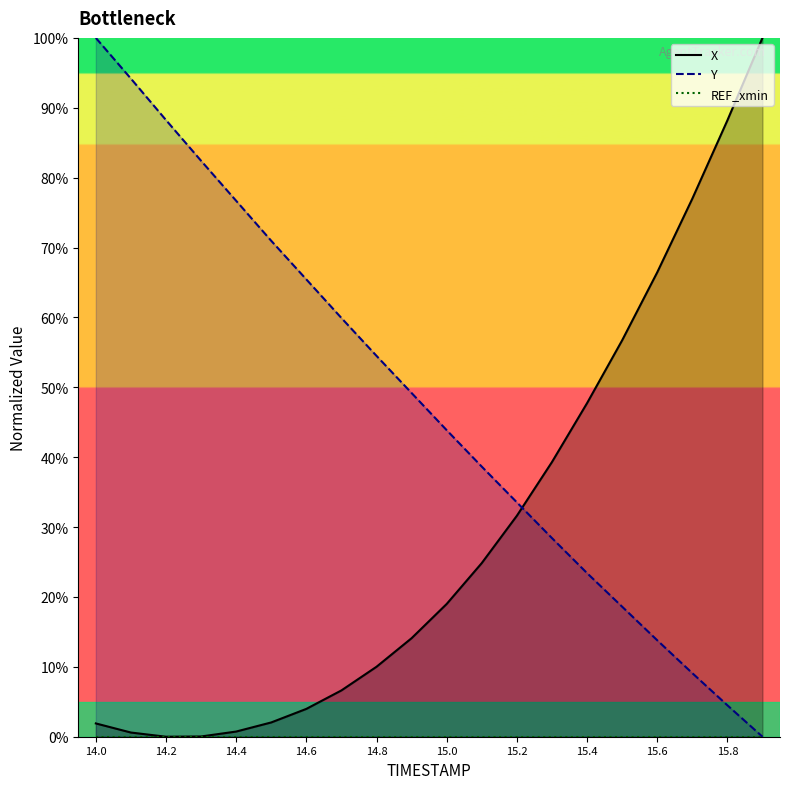

Between 14.1 and 15.6, which series saw the biggest shift?

Y